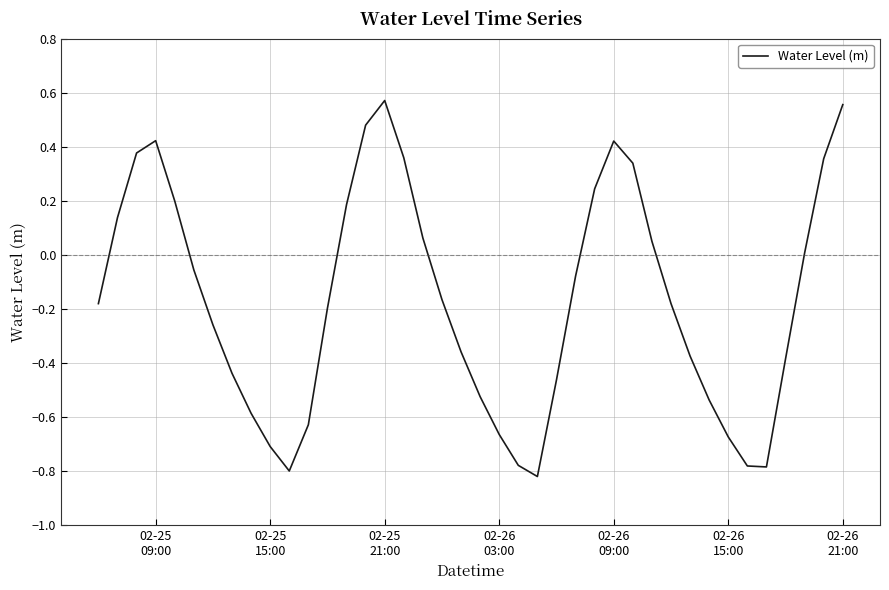

What is the difference between the maximum and minimum values?

1.4